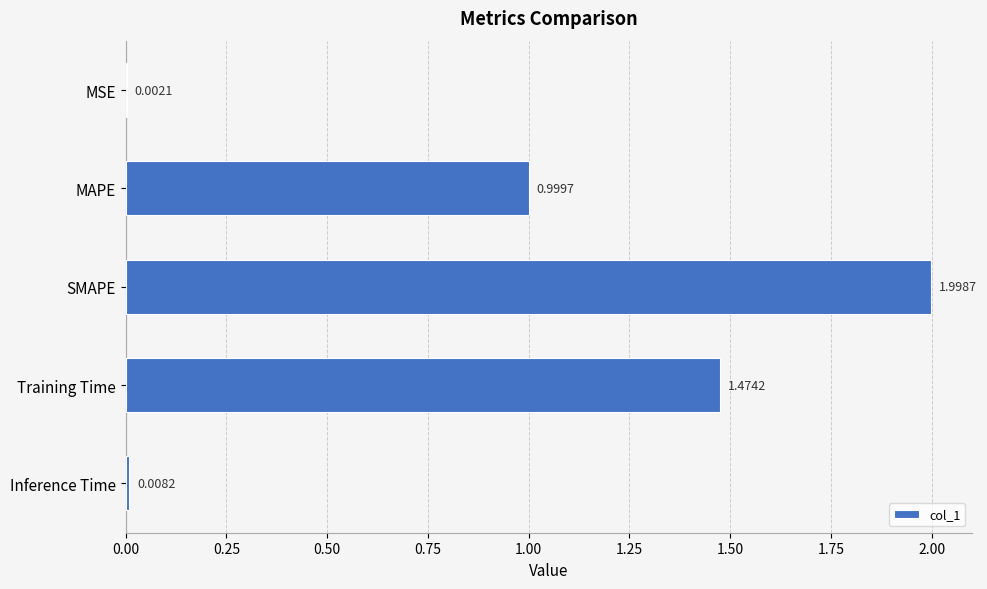

What is the sum of all values?

4.5